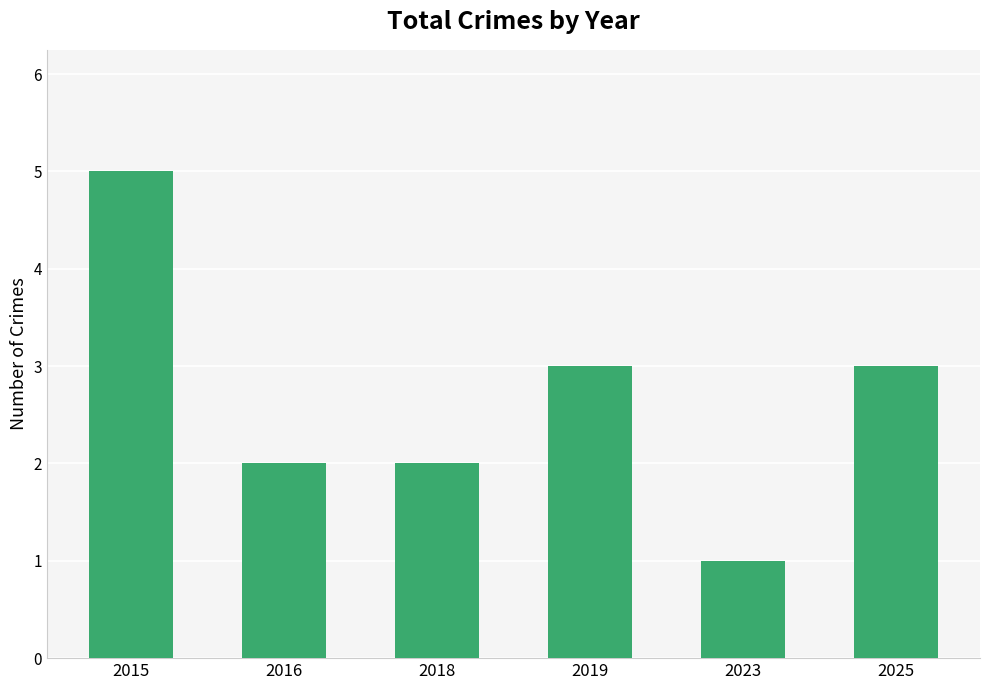

Are the bars horizontal?

No